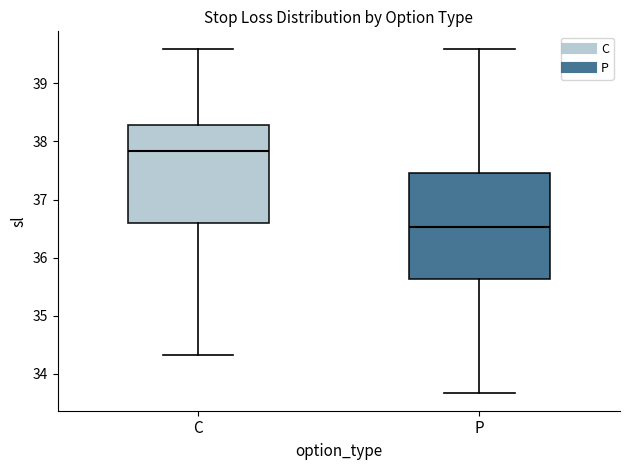

Where does the lower whisker of the box for C end on the y-axis? The values are not printed on the chart, so give them approximately, as read against the axis.

34.3